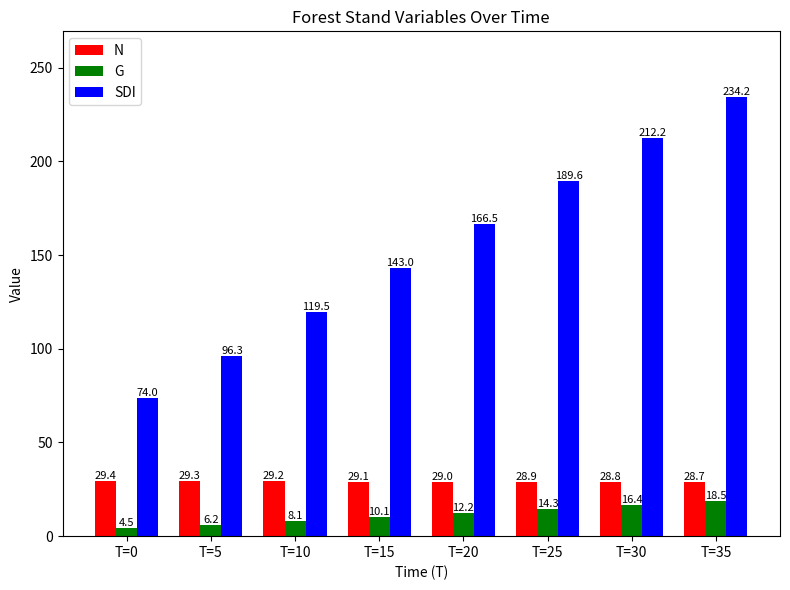

What is the value of the G bar at the 6th from the left?

14.3